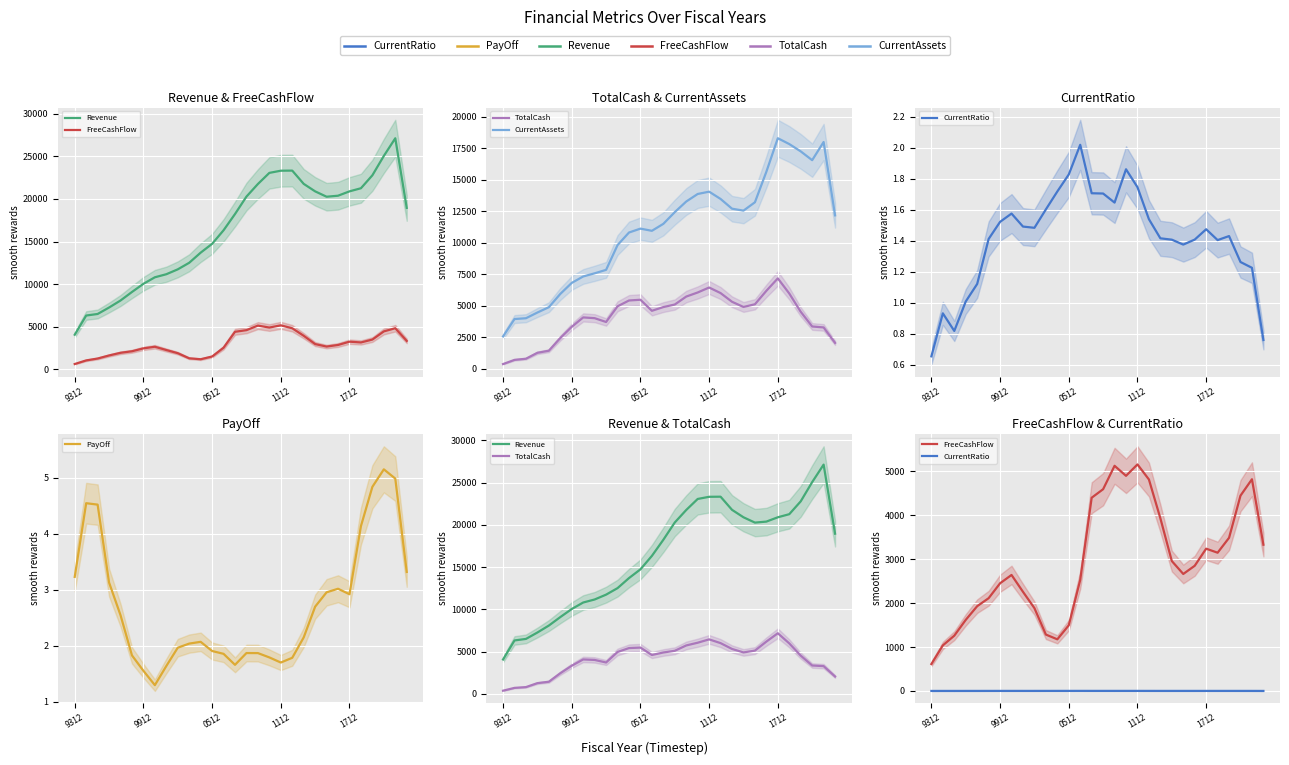

Is the value of CurrentAssets at 28 greater than the value of CurrentRatio at 12?

Yes